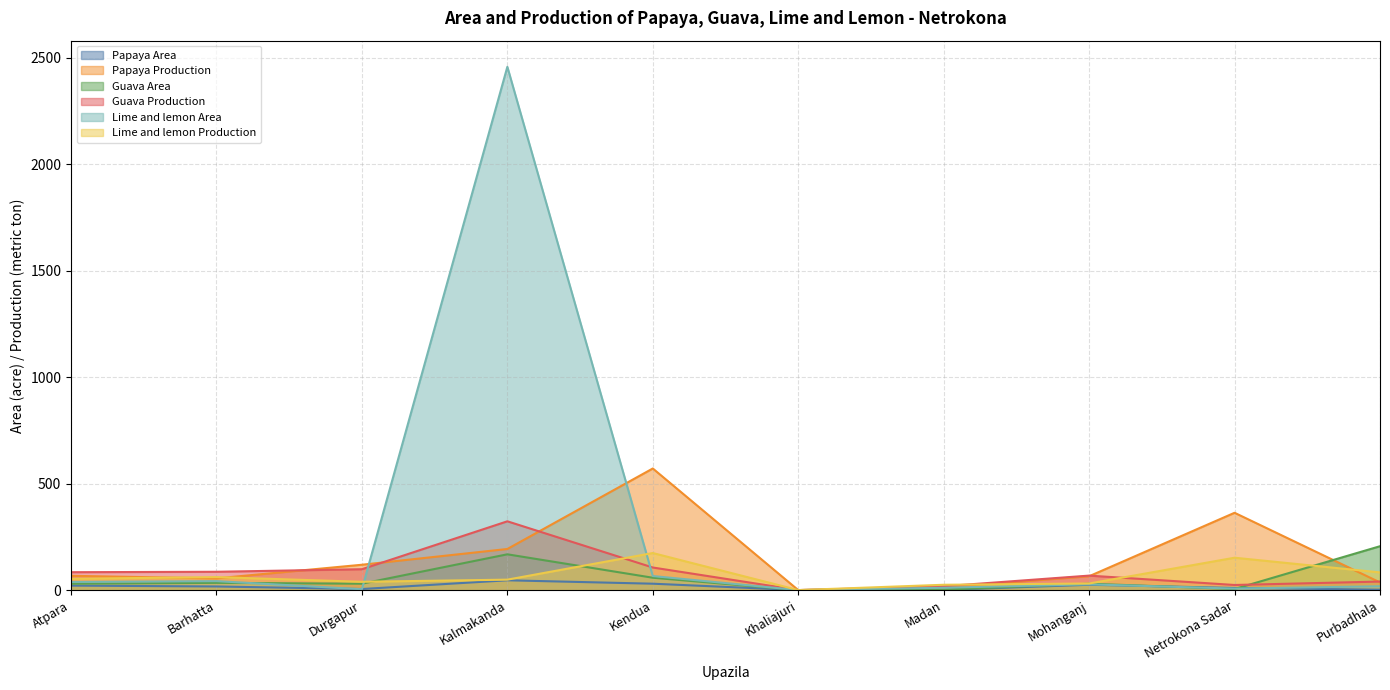

What are all the series names shown in the legend?

Papaya Area, Papaya Production, Guava Area, Guava Production, Lime and lemon Area, Lime and lemon Production